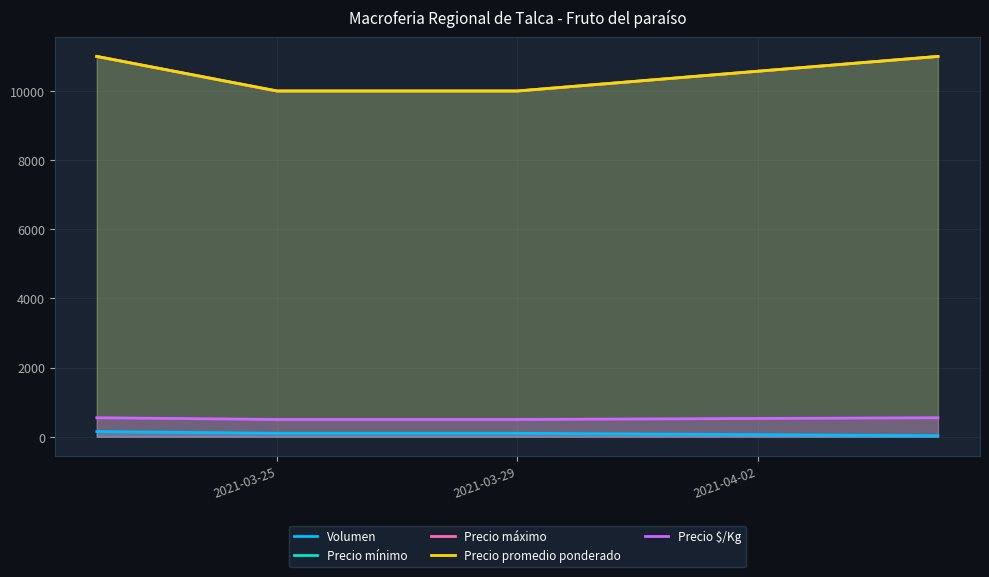

Is it true that Volumen equals 52 at 2021-03-25?

False